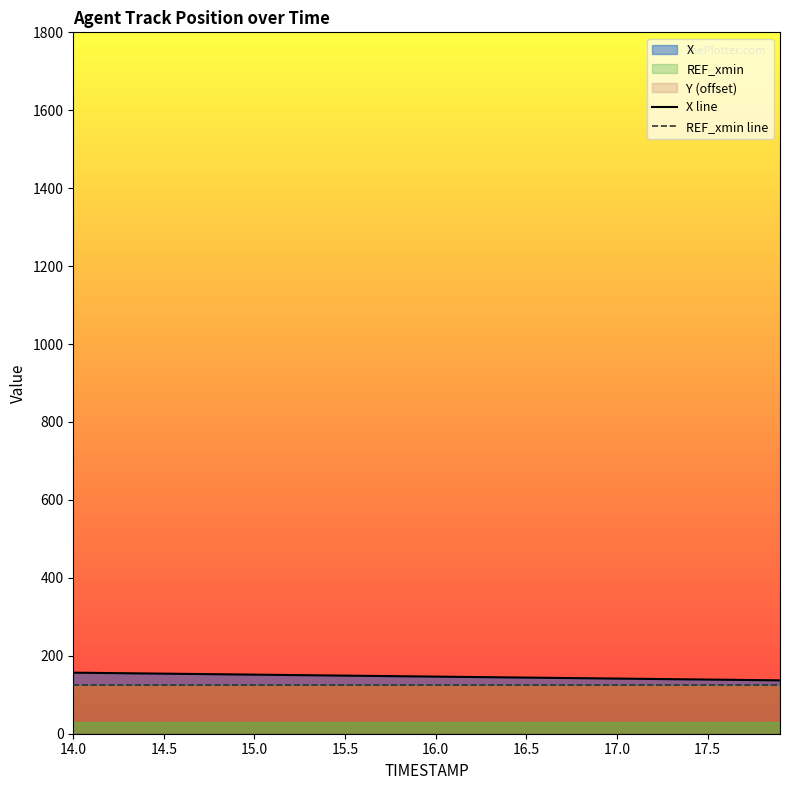

True or false: REF_xmin line and X line intersect in this chart.

False